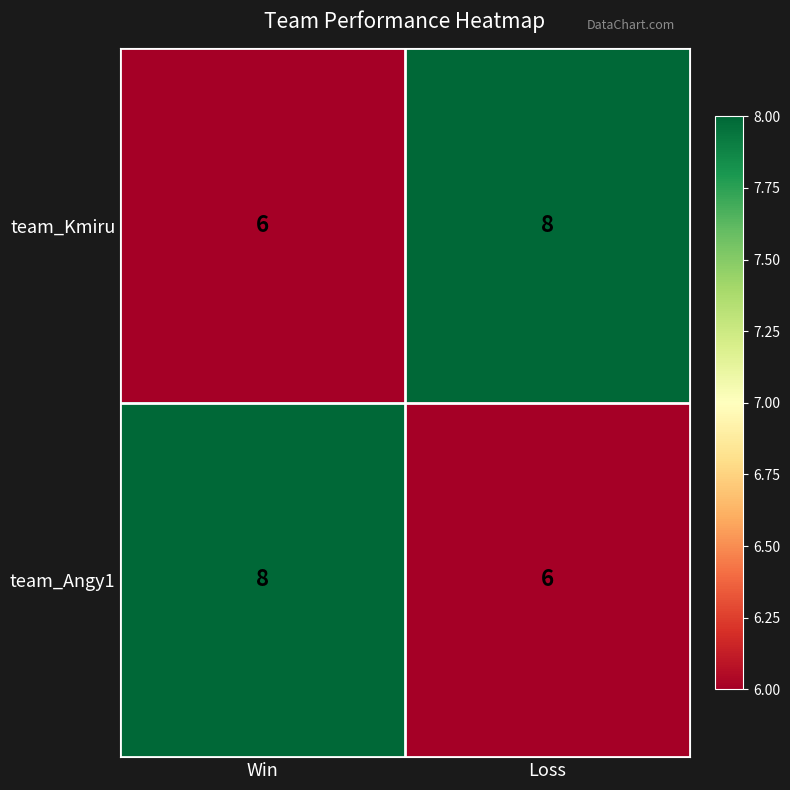

How many series are shown in this chart?

2